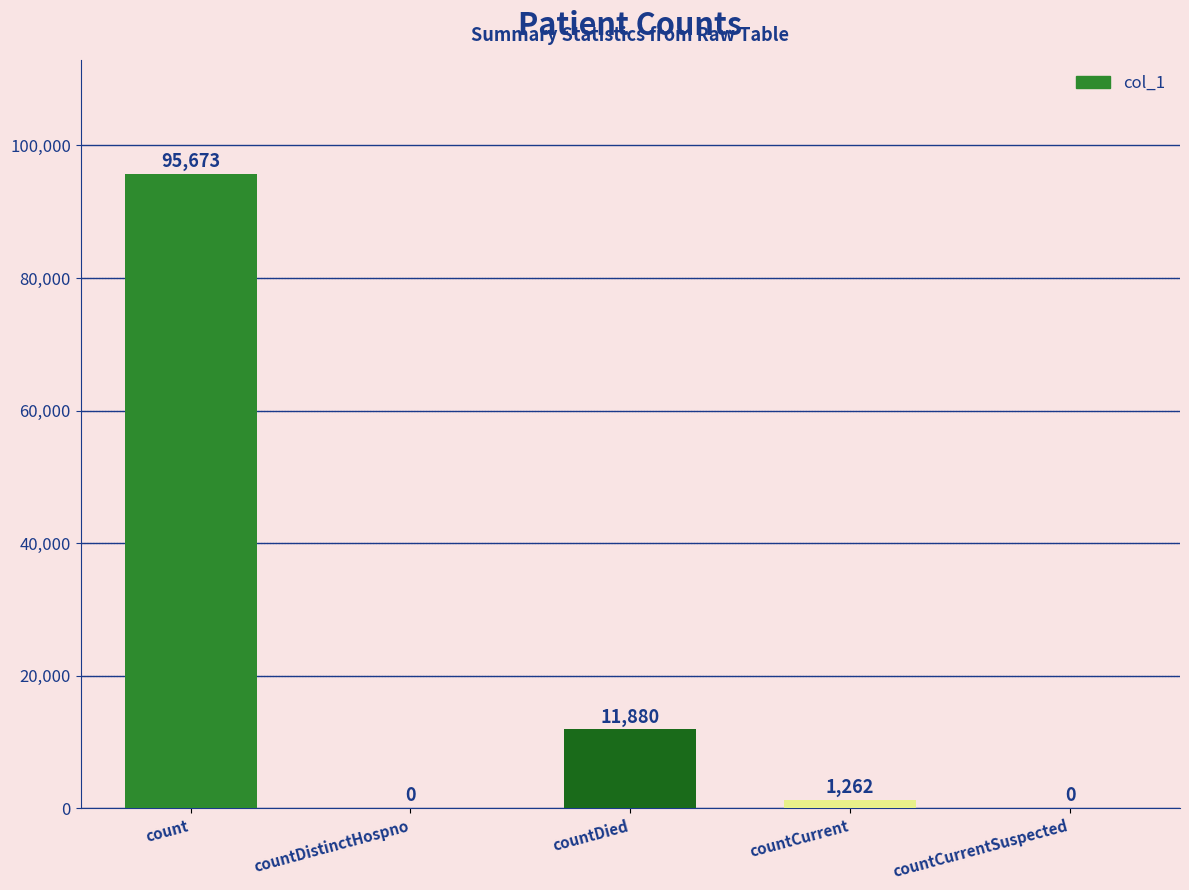

Between countDied and countCurrent, which is larger?

countDied